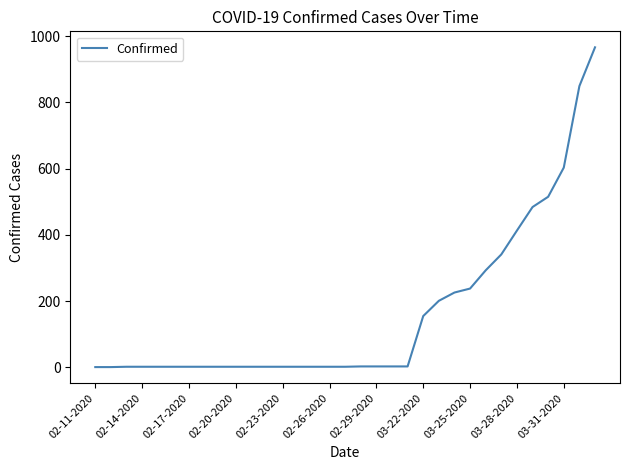

What is the difference between the maximum and minimum values?

965